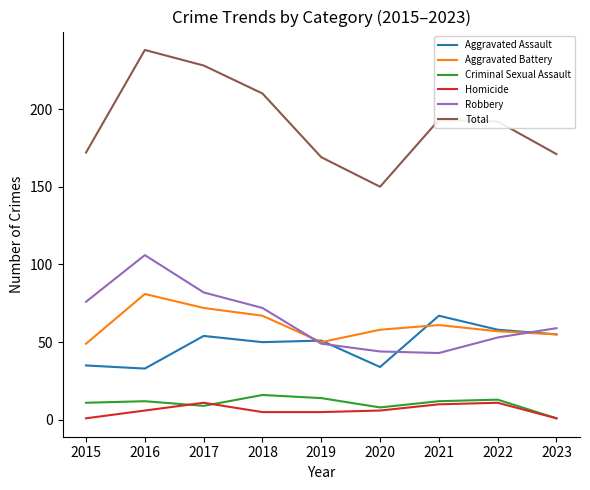

The Robbery series shows 78 at 2020. True or false?

False